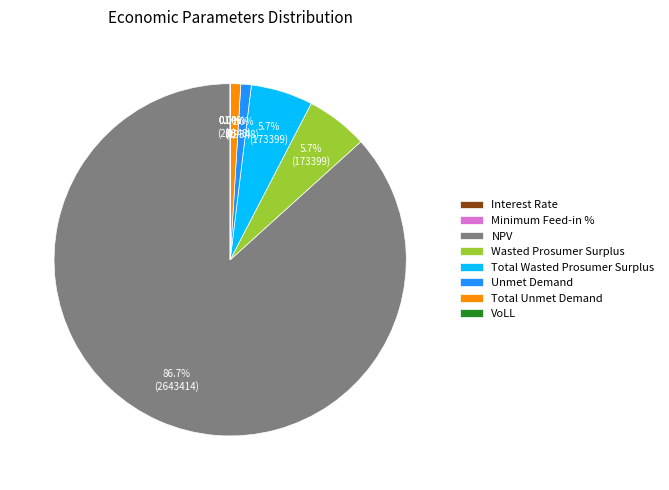

Does NPV account for over 50% of the chart?

Yes